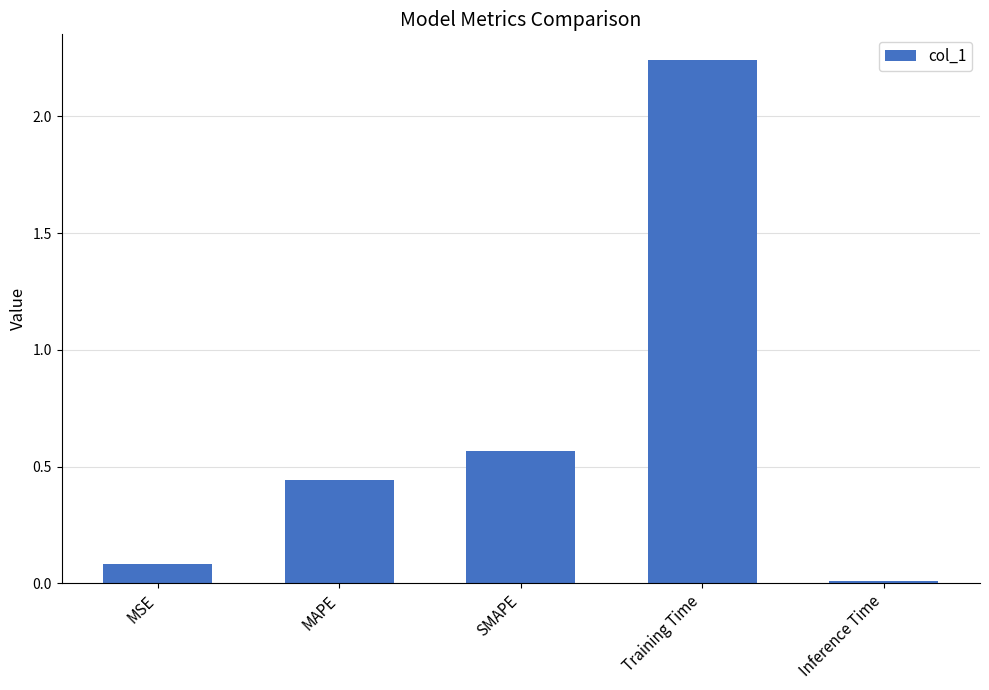

Which category has the highest value across all series?

Training Time